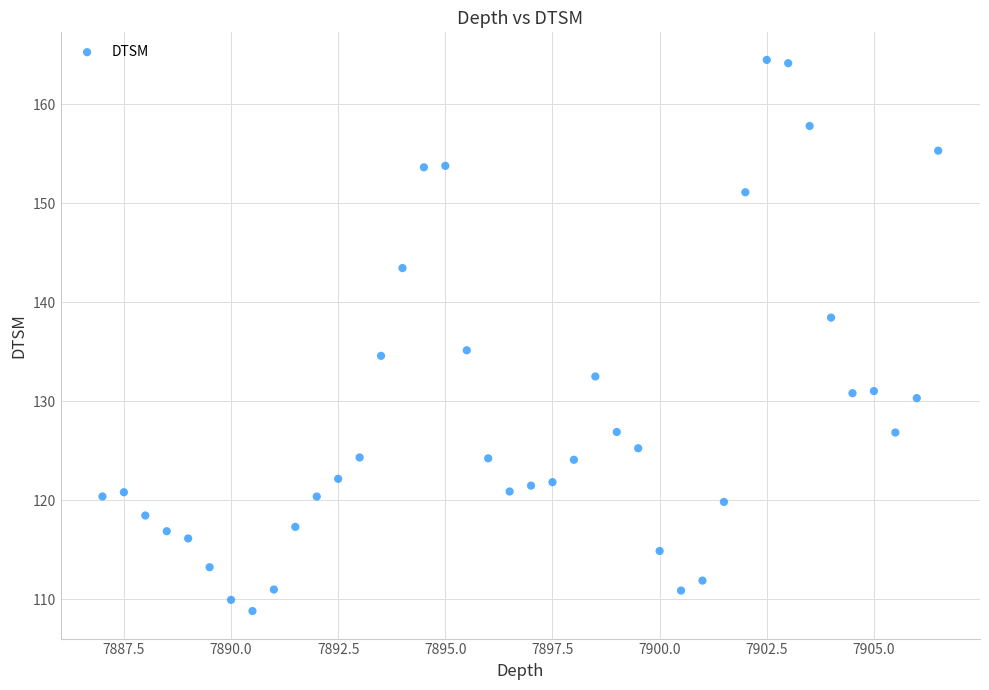

What is the range of X values (max minus min)?

19.5